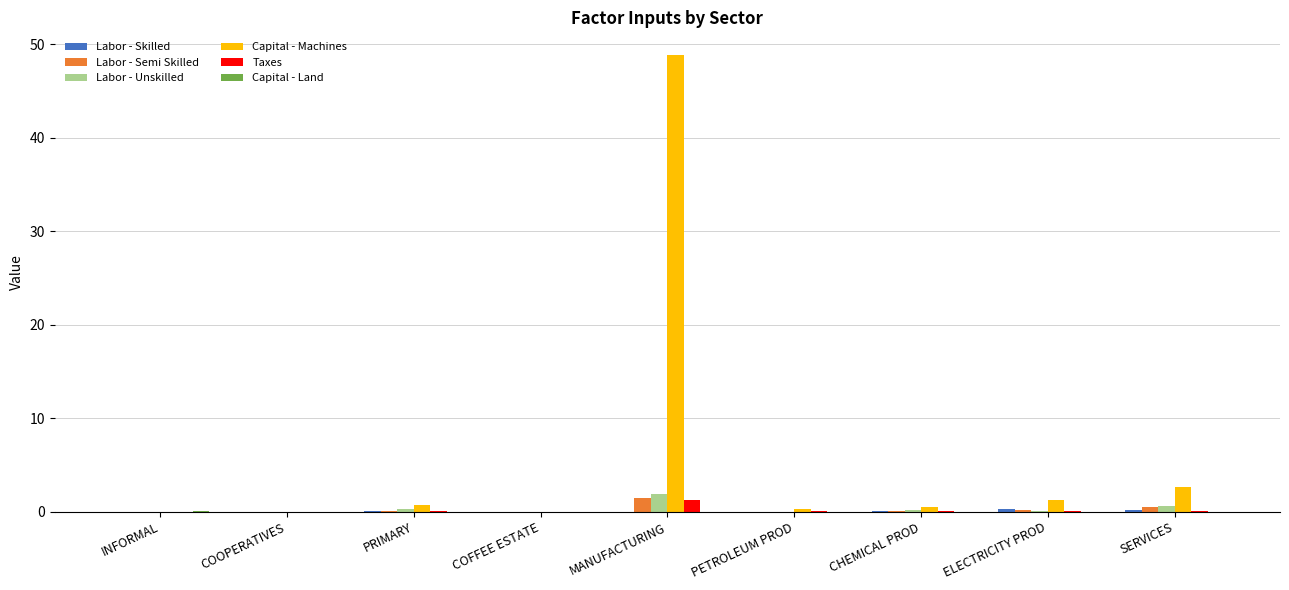

What is the greatest value displayed?

48.8